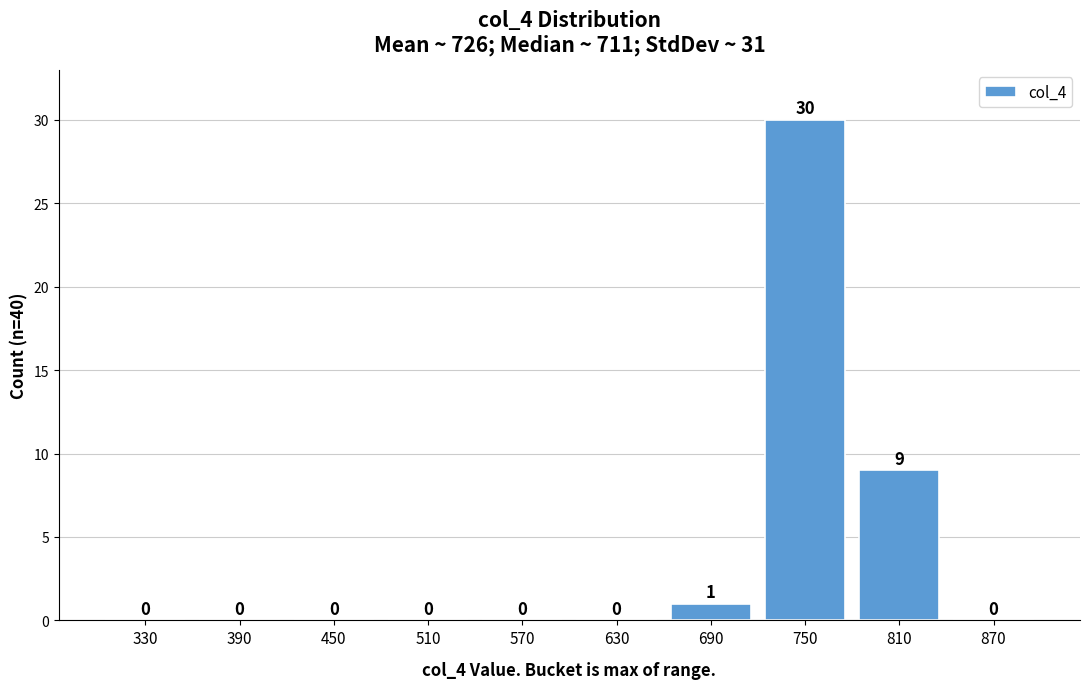

Reading right to left, list all the values displayed in this chart.

870=0	810=9	750=30	690=1	630=0	570=0	510=0	450=0	390=0	330=0